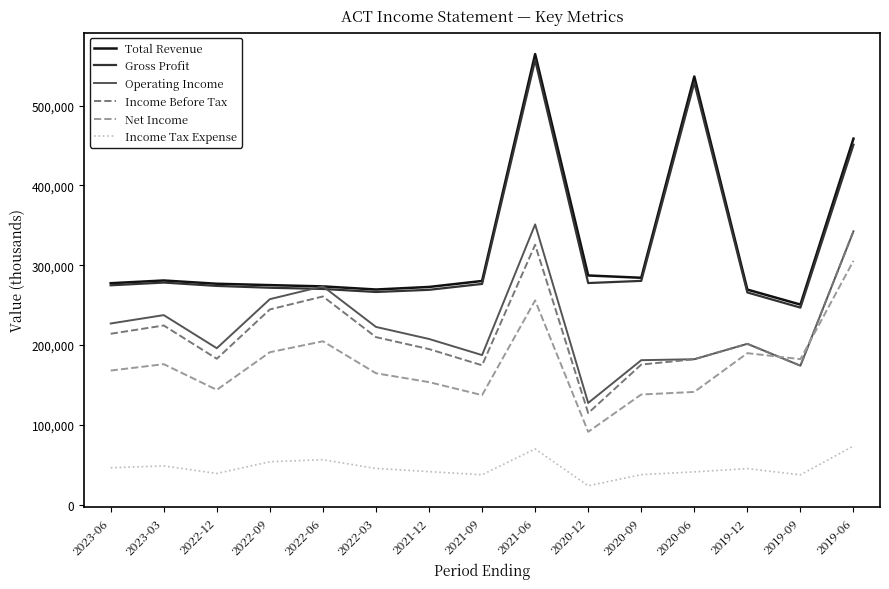

Where is the first local maximum for Income Before Tax?

2023-03